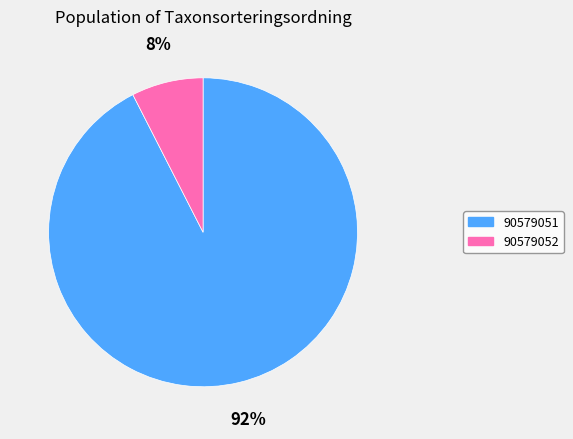

Does any single category account for the majority?

Yes